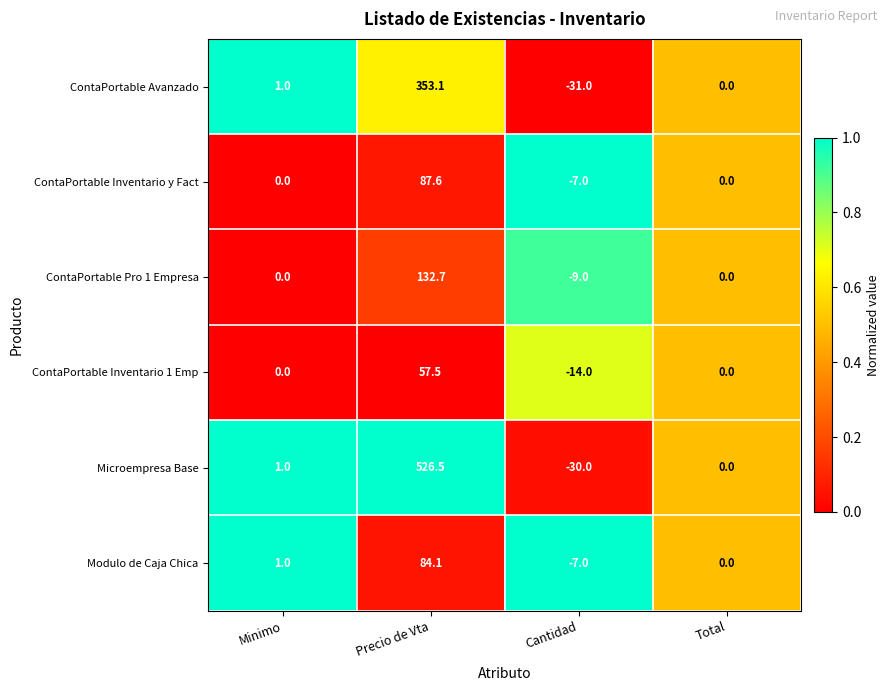

What is the sum of the Modulo de Caja Chica values at Minimo and Cantidad?

-6.0